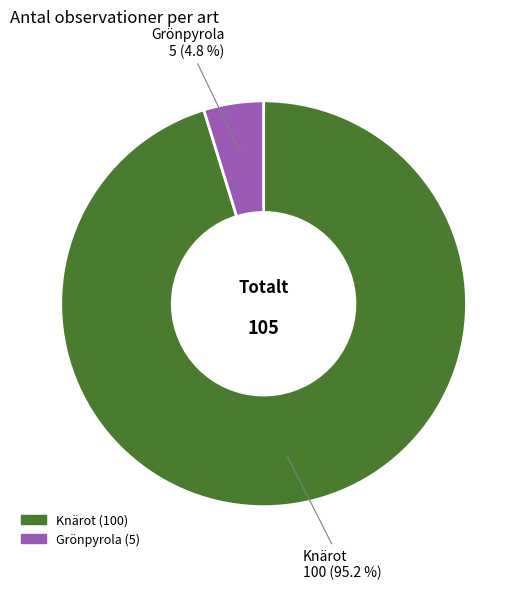

How much of the chart is everything except Grönpyrola?

95.2%